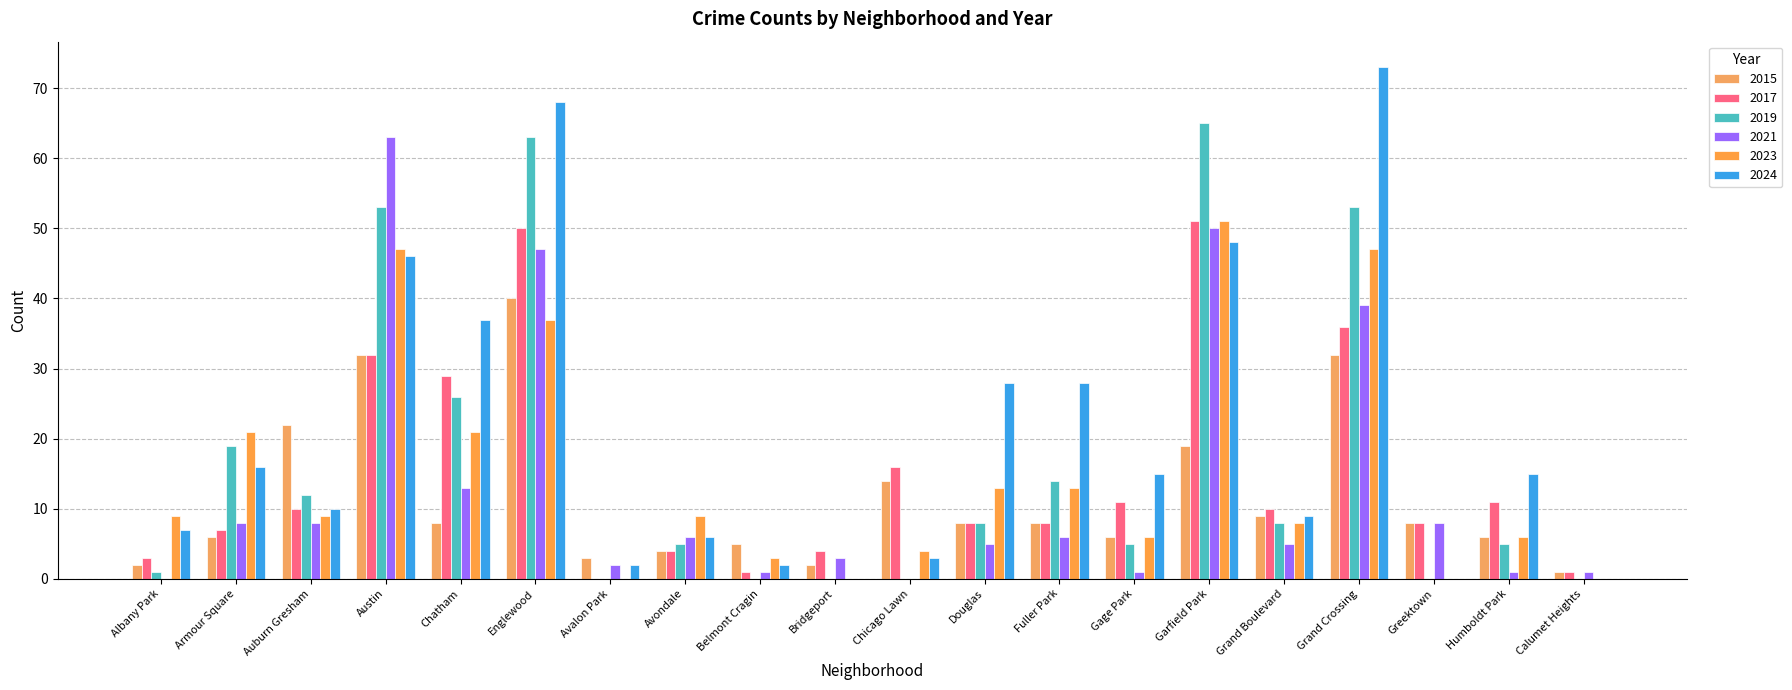

Are the bars grouped side by side (vs. stacked)?

Yes